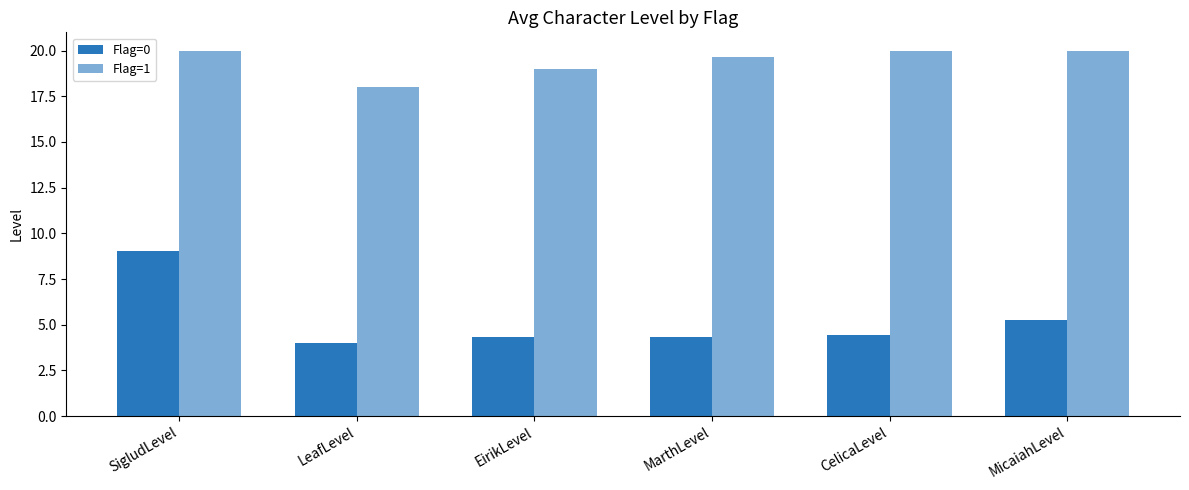

At which label does Flag=0 reach its peak?

SigludLevel